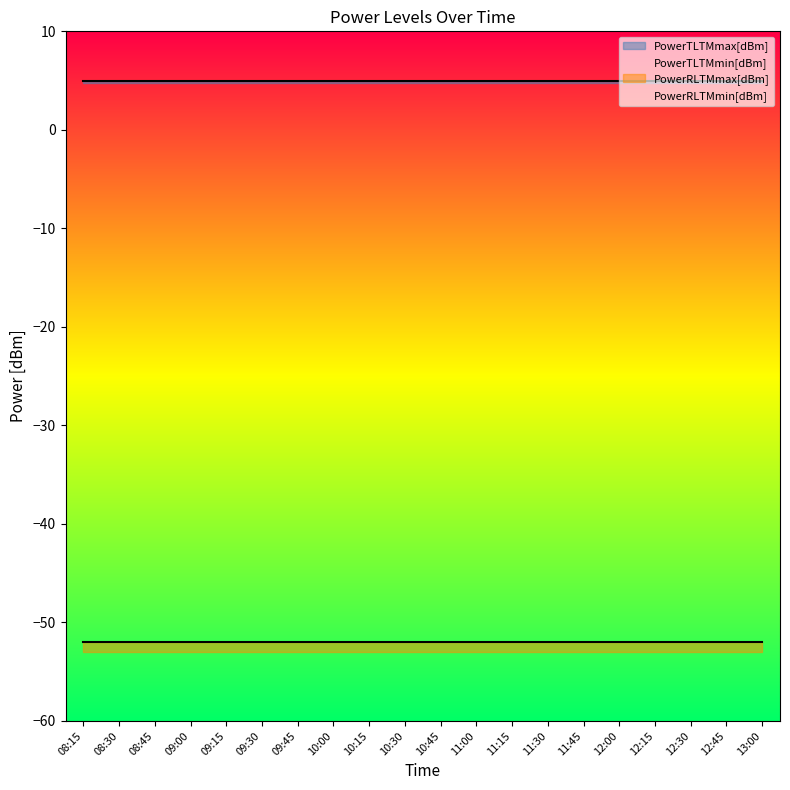

Does the chart have visible grid lines?

No